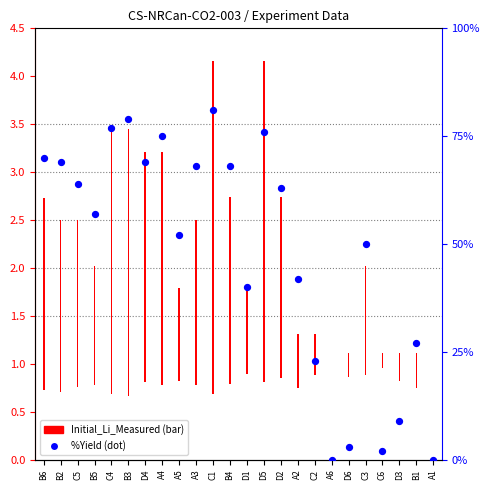

Between B4 and D4, which is larger?

D4